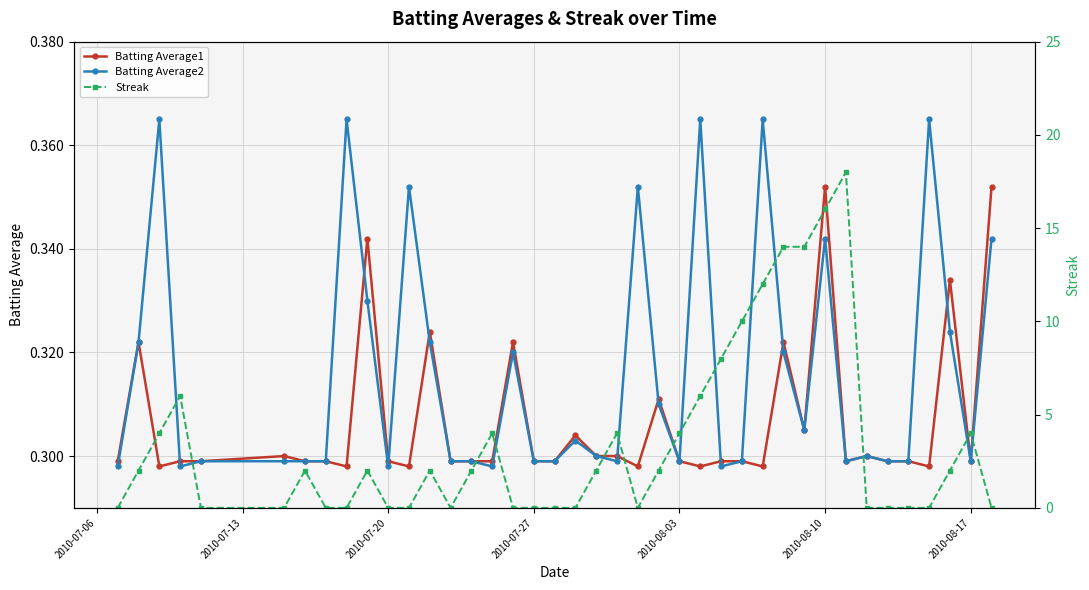

True or false: Batting Average1 has more than 0 interior local peaks.

True